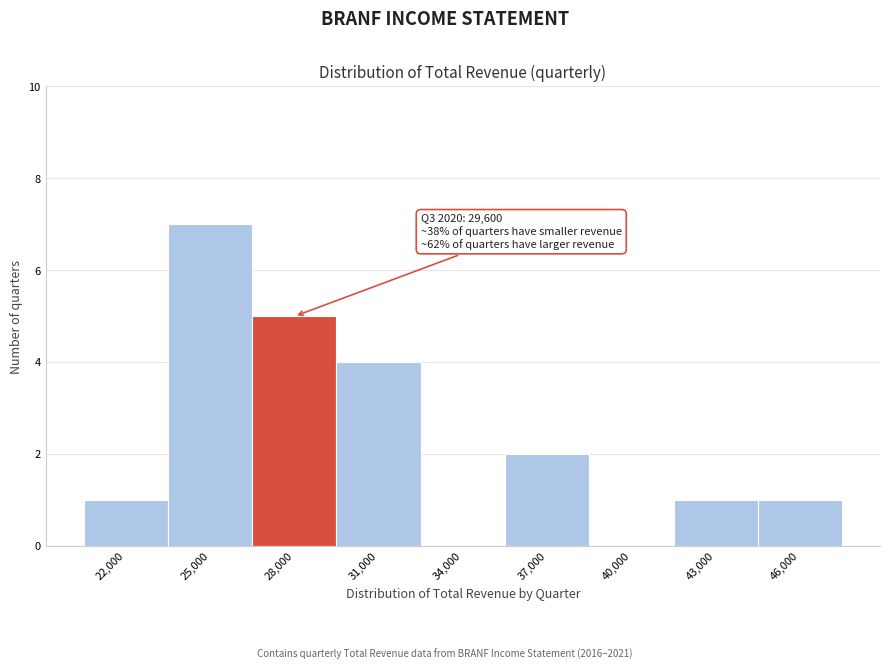

Reading left to right, extract all data points from this chart.

22,000=1	25,000=7	28,000=5	31,000=4	34,000=0	37,000=2	40,000=0	43,000=1	46,000=1